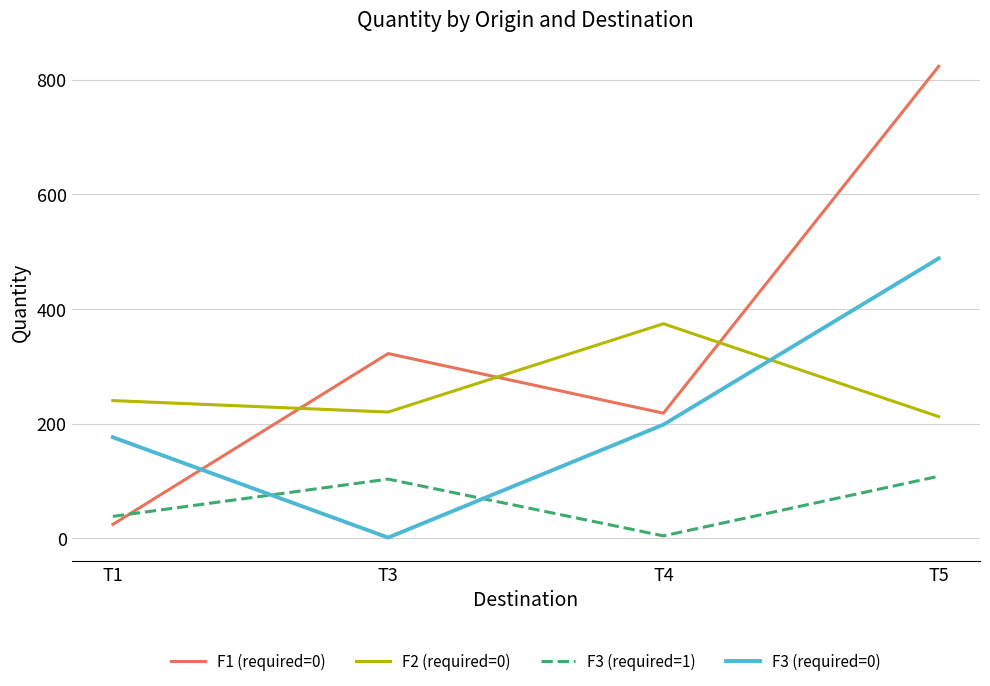

The value of F2 (required=0) at T5 is 212. True or false?

True